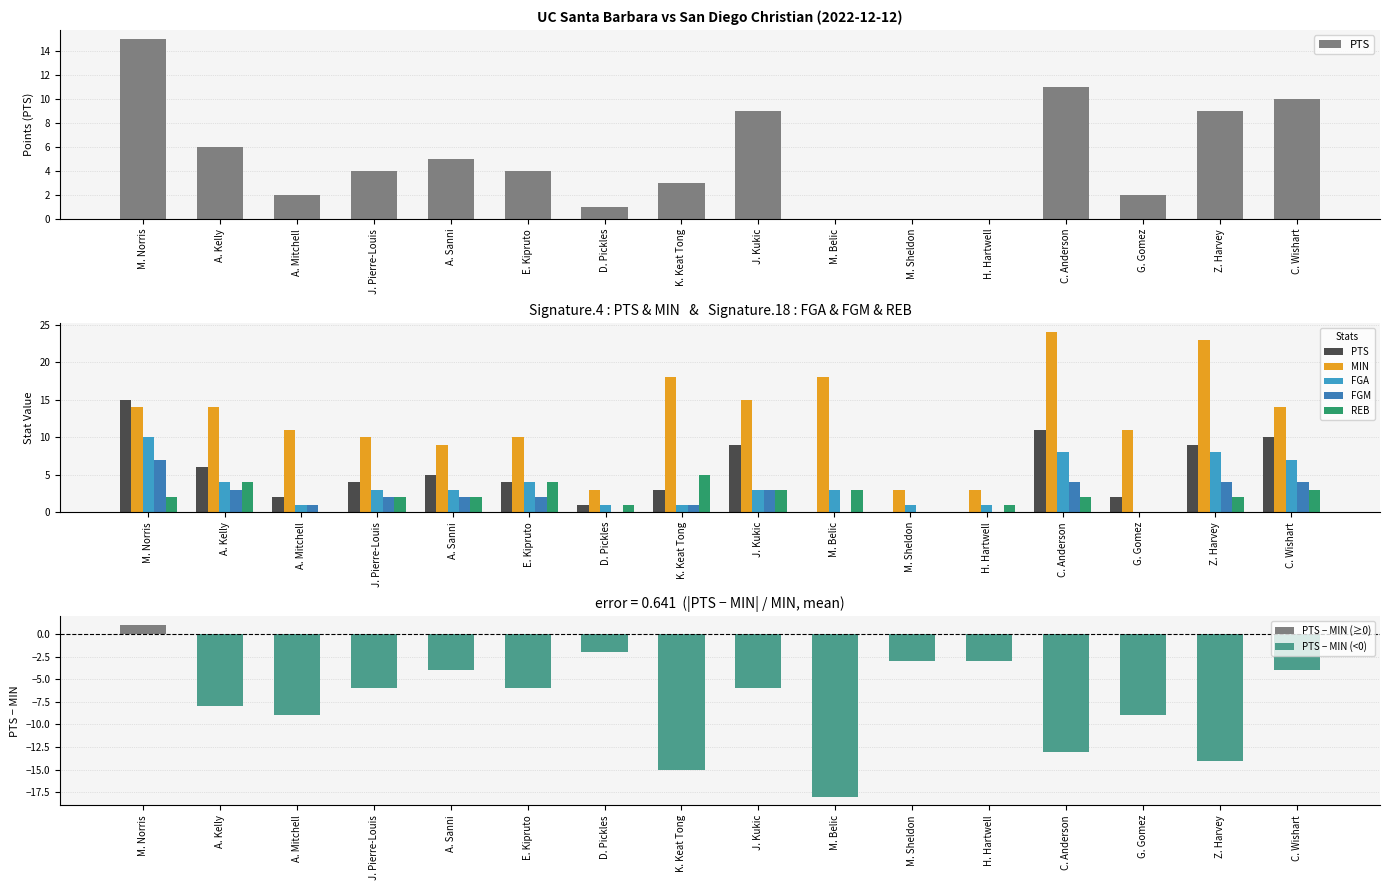

True or false: FGA has a value of 0 at M. Sheldon.

False